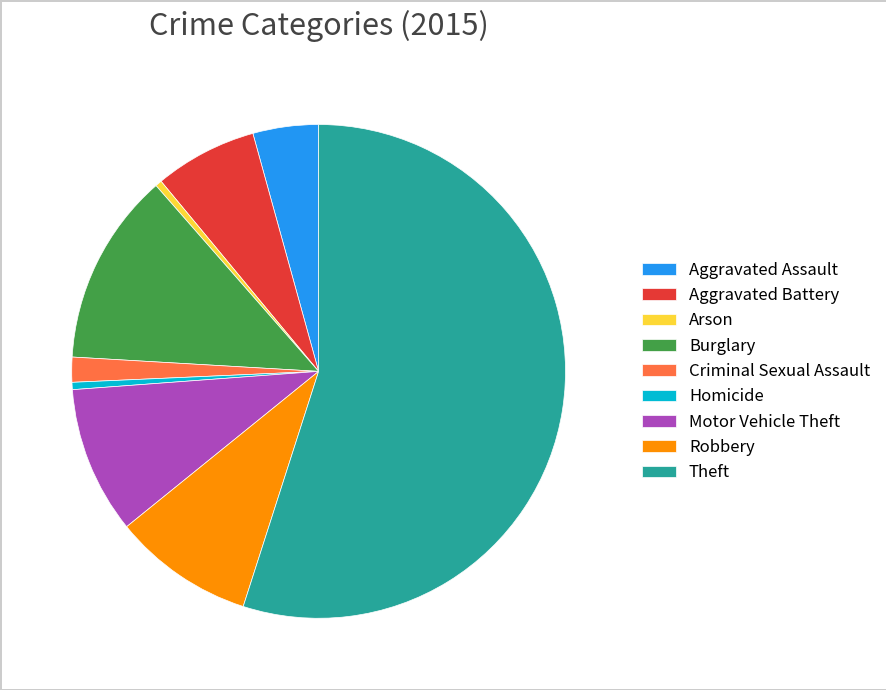

Is there any slice that represents more than half of the pie?

Yes